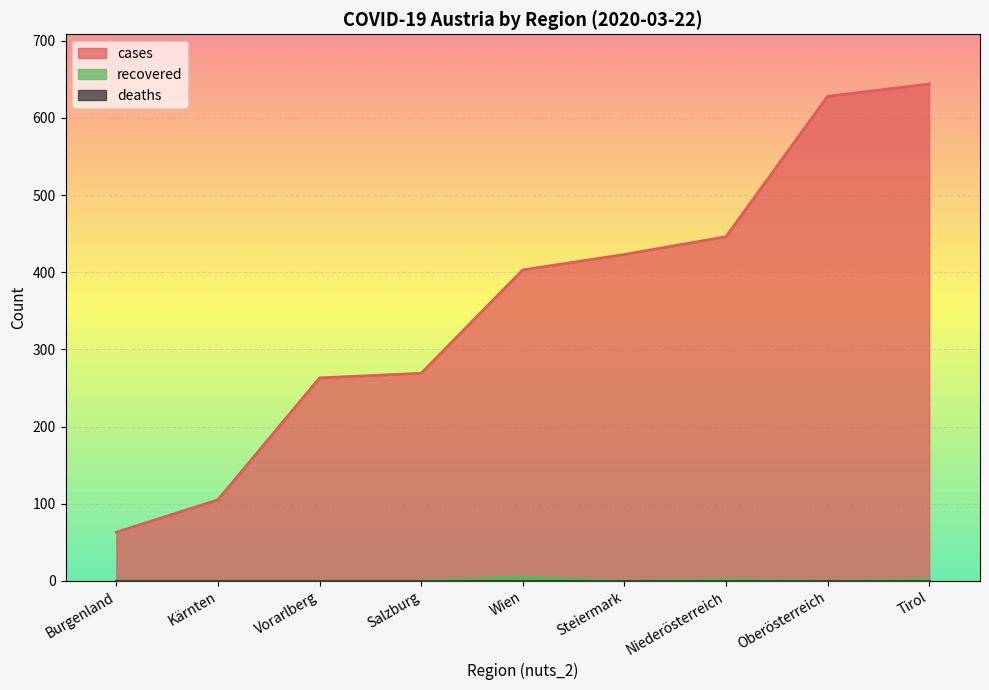

What is the average value of the cases series?

360